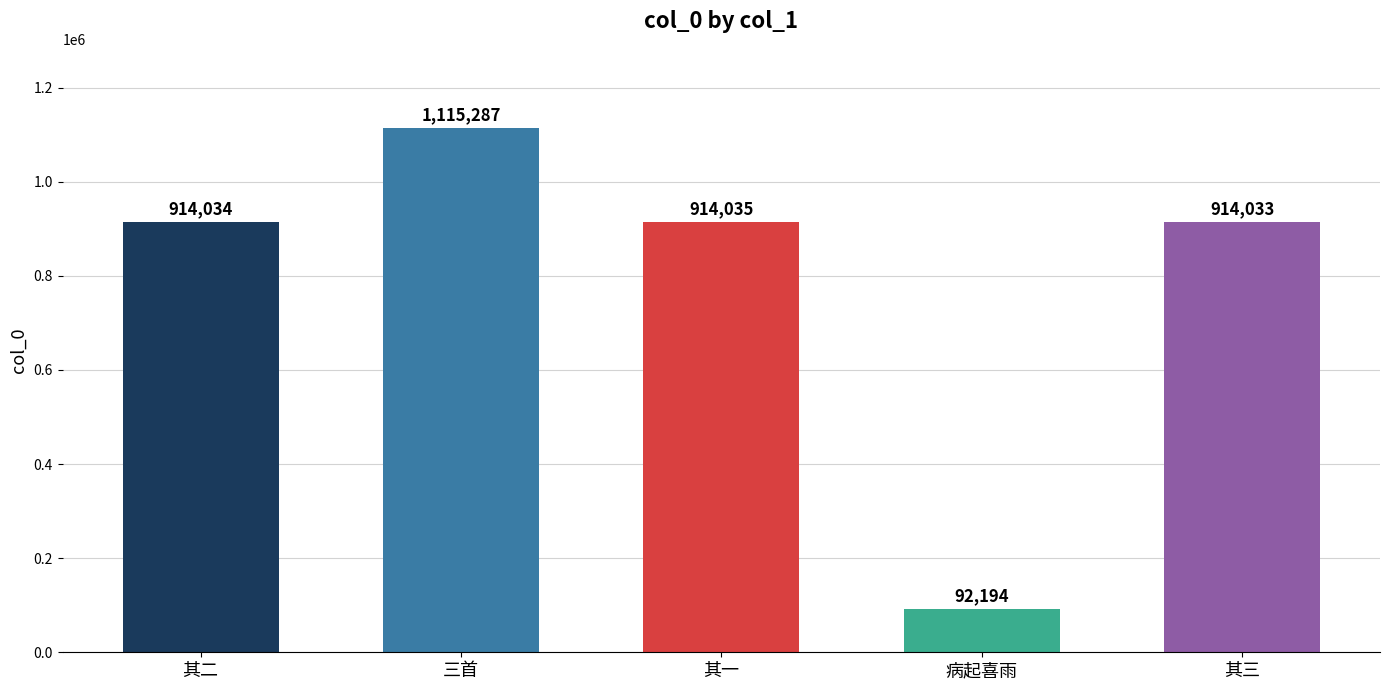

What is the smallest value displayed?

92194